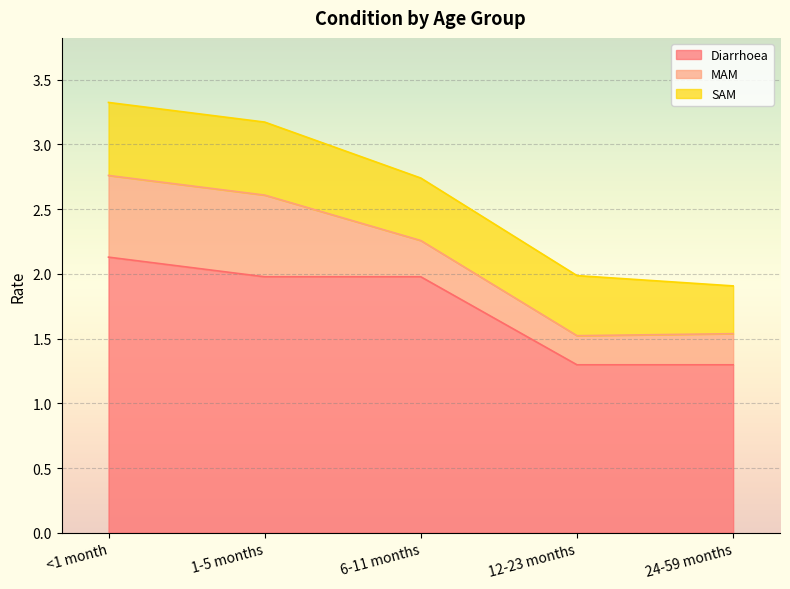

What position from the right is 1-5 months?

4